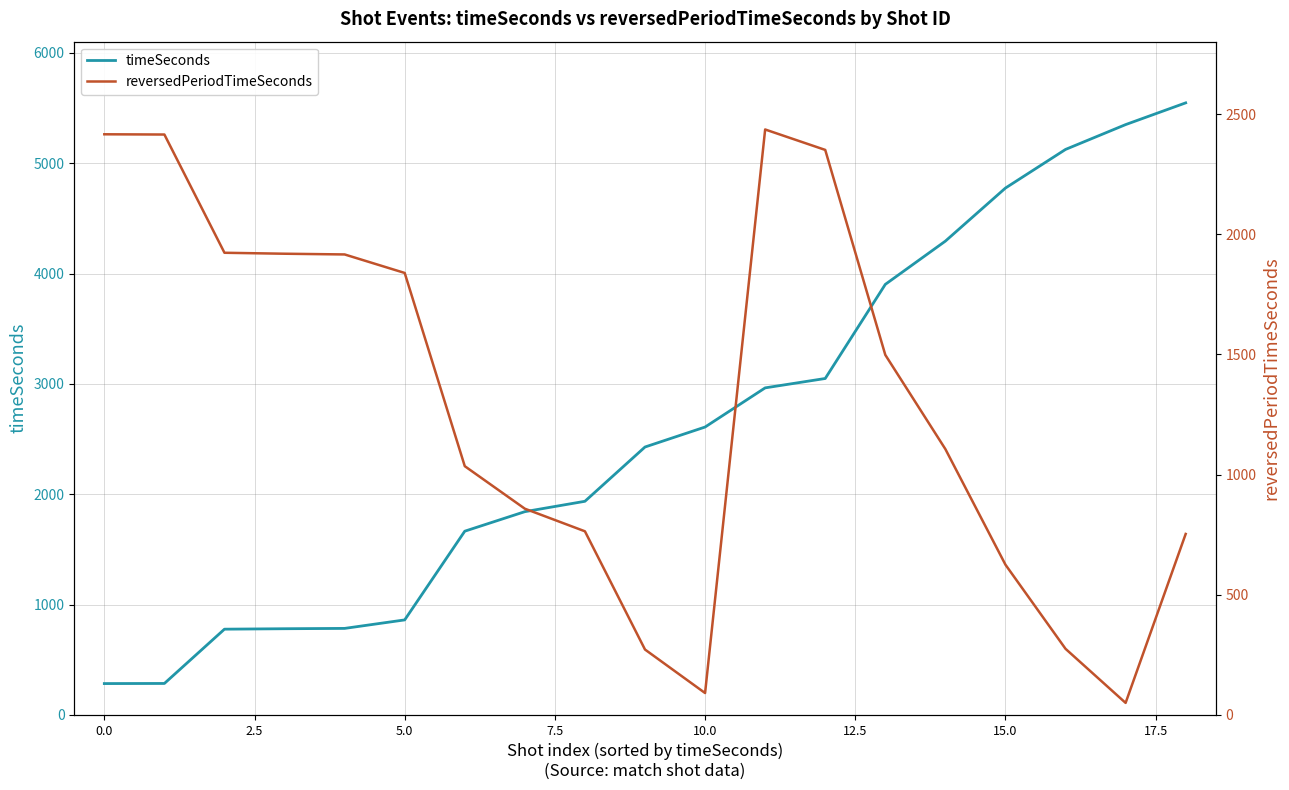

Where is timeSeconds nearest to the value 2915?

11